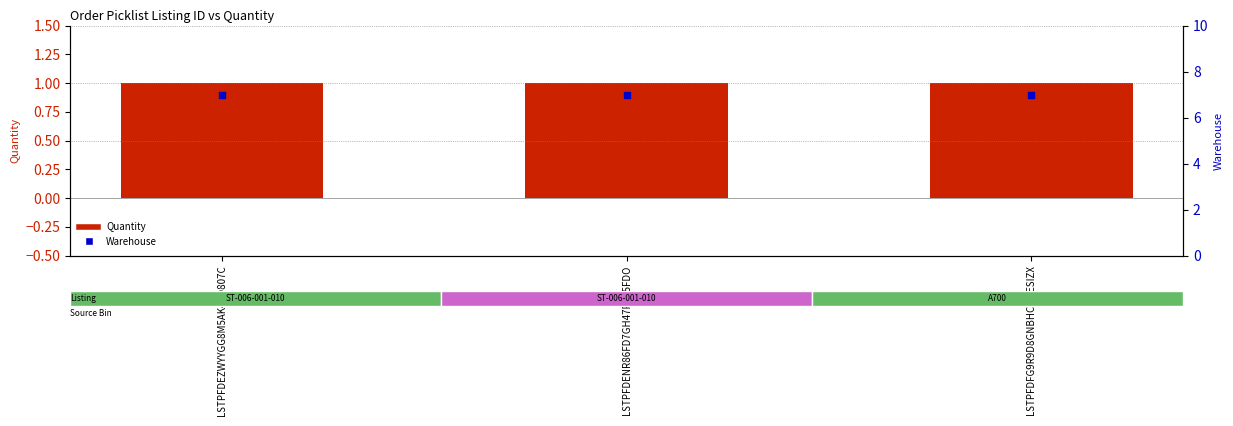

What are all the series names shown in the legend?

Quantity, Warehouse